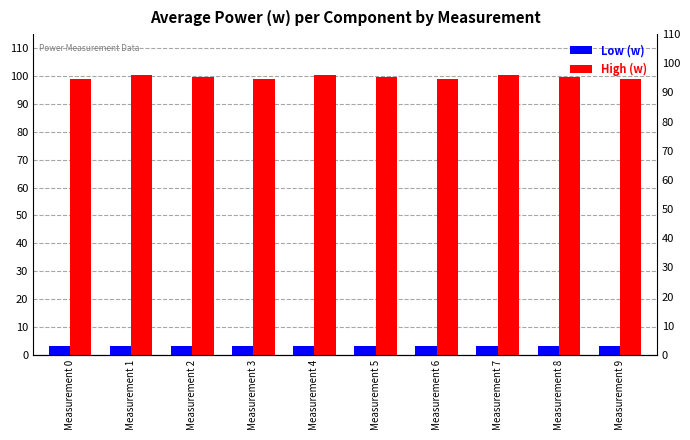

The High (w) series shows 99.7 at Measurement 5. True or false?

True